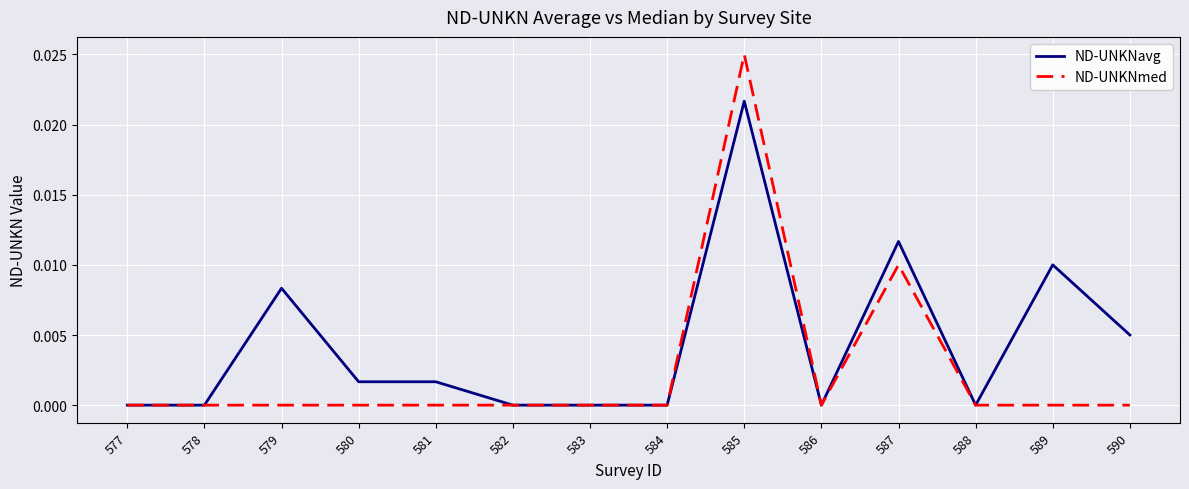

List the series in order of their peak value, highest first.

ND-UNKNmed, ND-UNKNavg